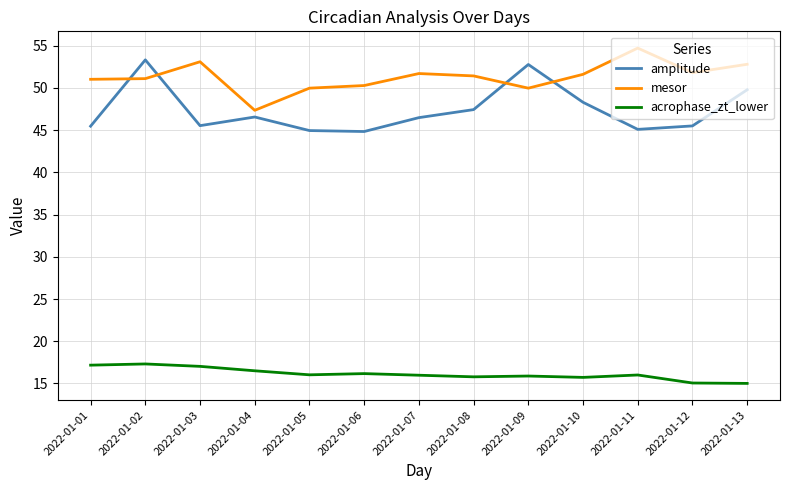

At 2022-01-06, list the series in order from smallest to largest.

acrophase_zt_lower, amplitude, mesor